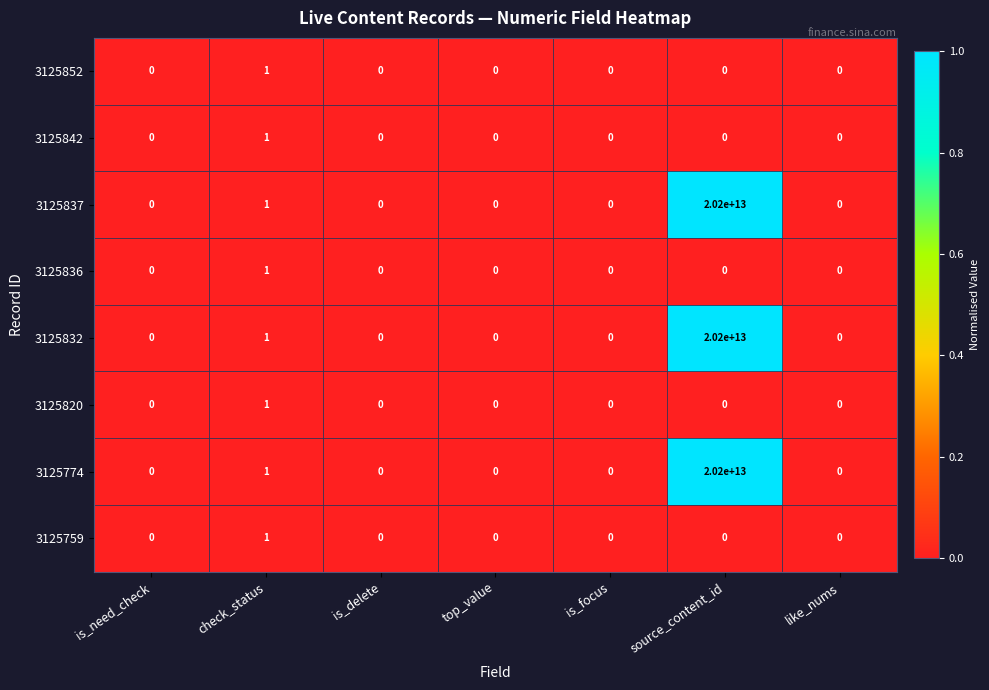

At which category is the sum across all series the highest?

source_content_id